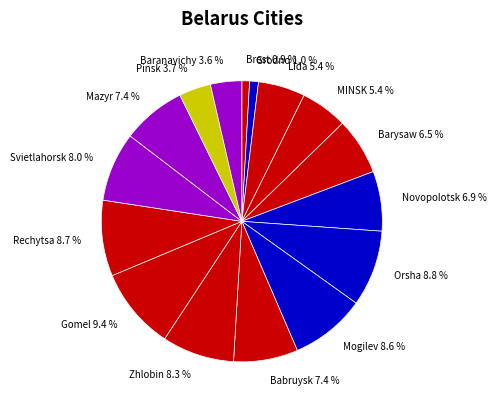

The Novopolotsk slice represents 7% of the pie. True or false?

True